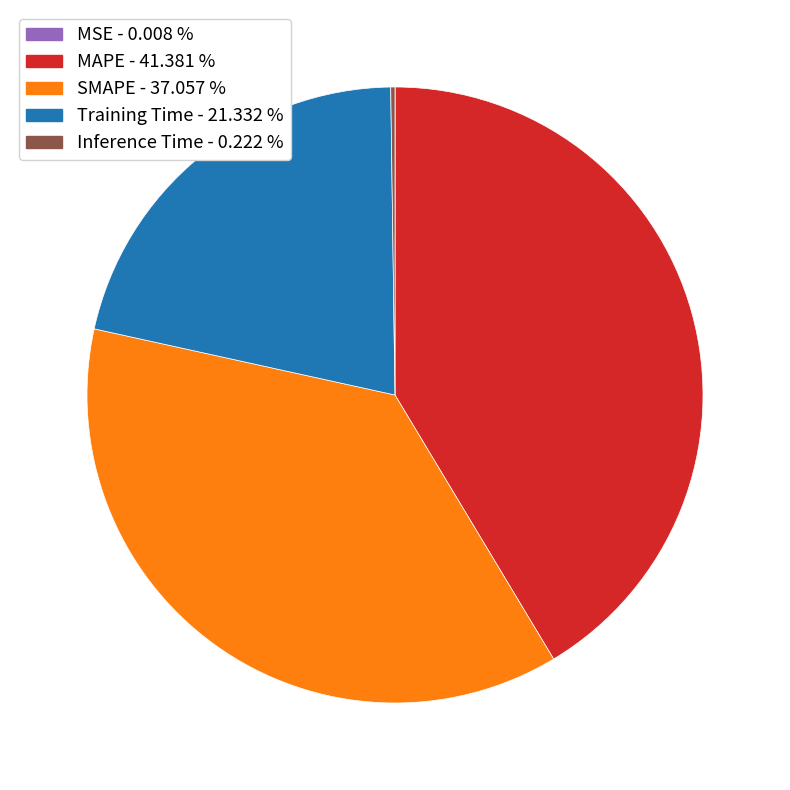

Which slice is the largest?

MAPE